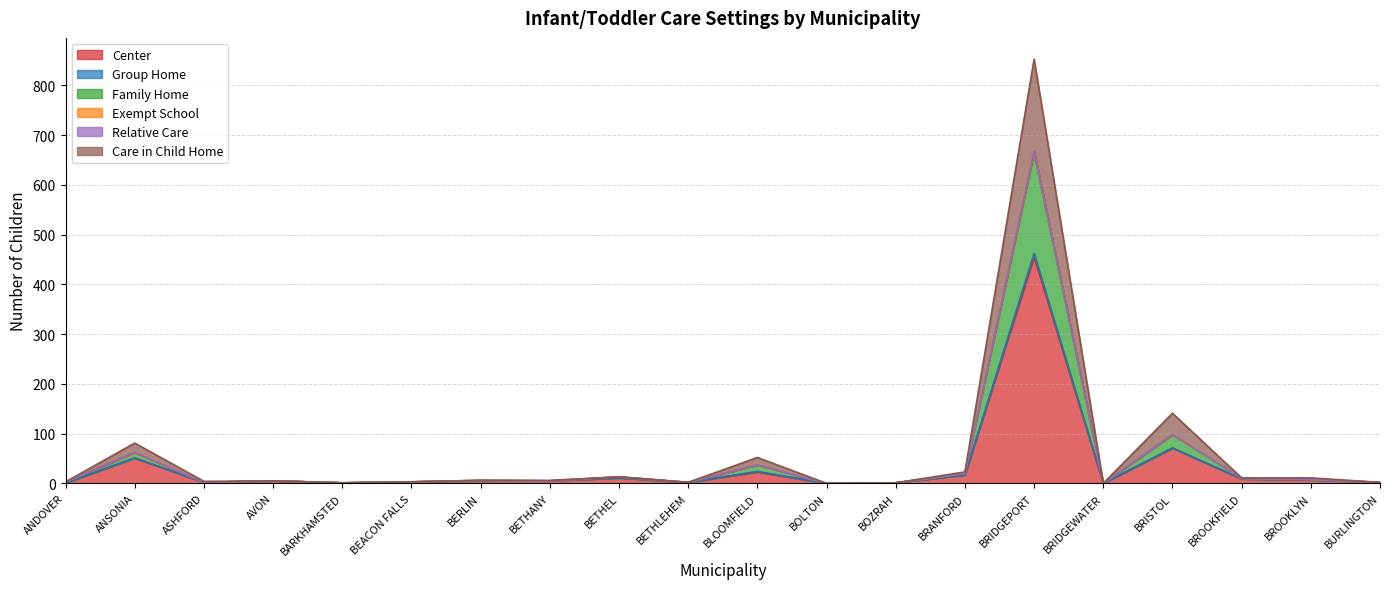

At which category is the sum across all series the highest?

BRIDGEPORT